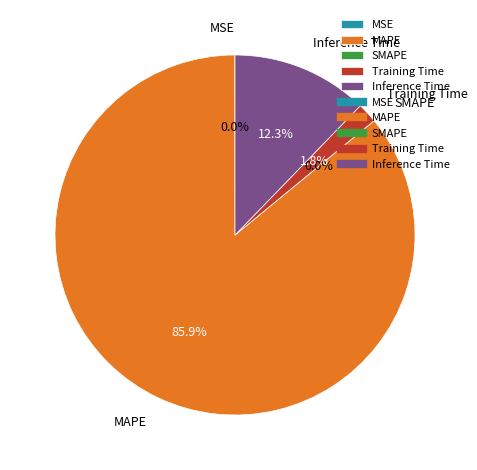

Which slice is the smallest?

SMAPE